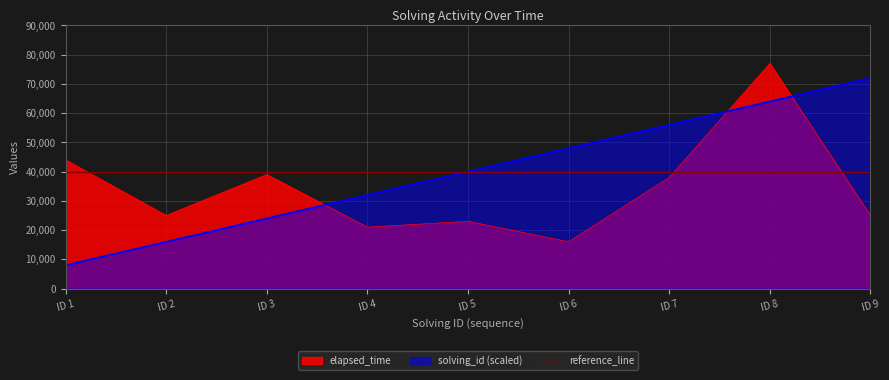

Reading right to left, what are all the values shown in this chart?

solving_id: 72000	64000	56000	48000	40000	32000	24000	16000	8000
elapsed_time: 25000	77000	38000	16000	23000	21000	39000	25000	44000